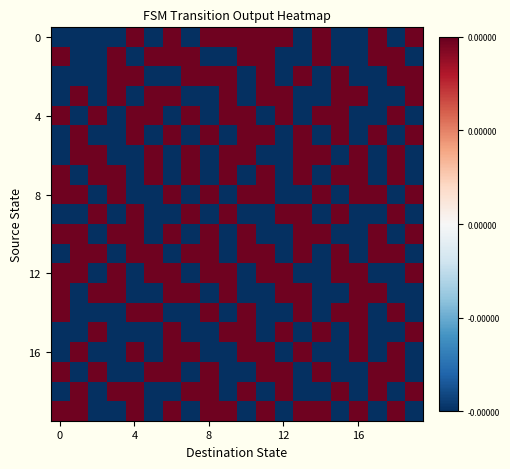

At which category does the chart reach its peak across all series?

4